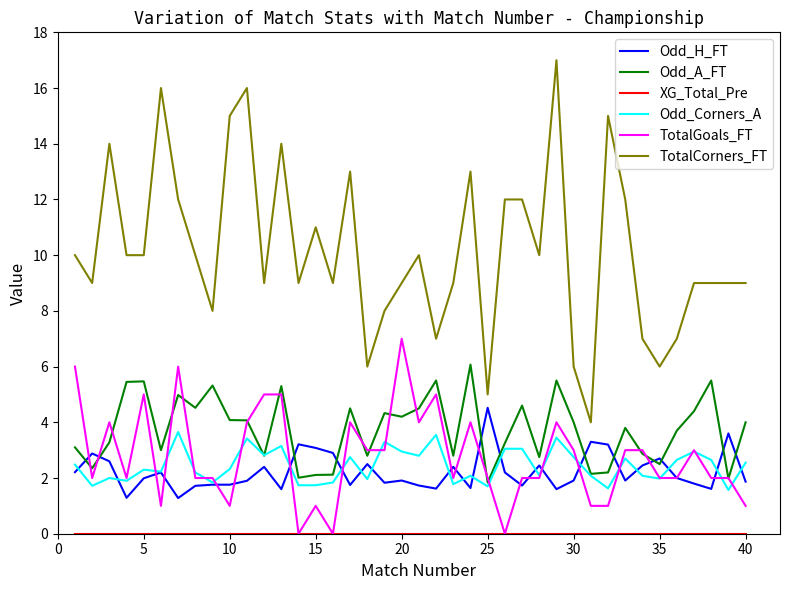

True or false: TotalCorners_FT and Odd_H_FT intersect in this chart.

False